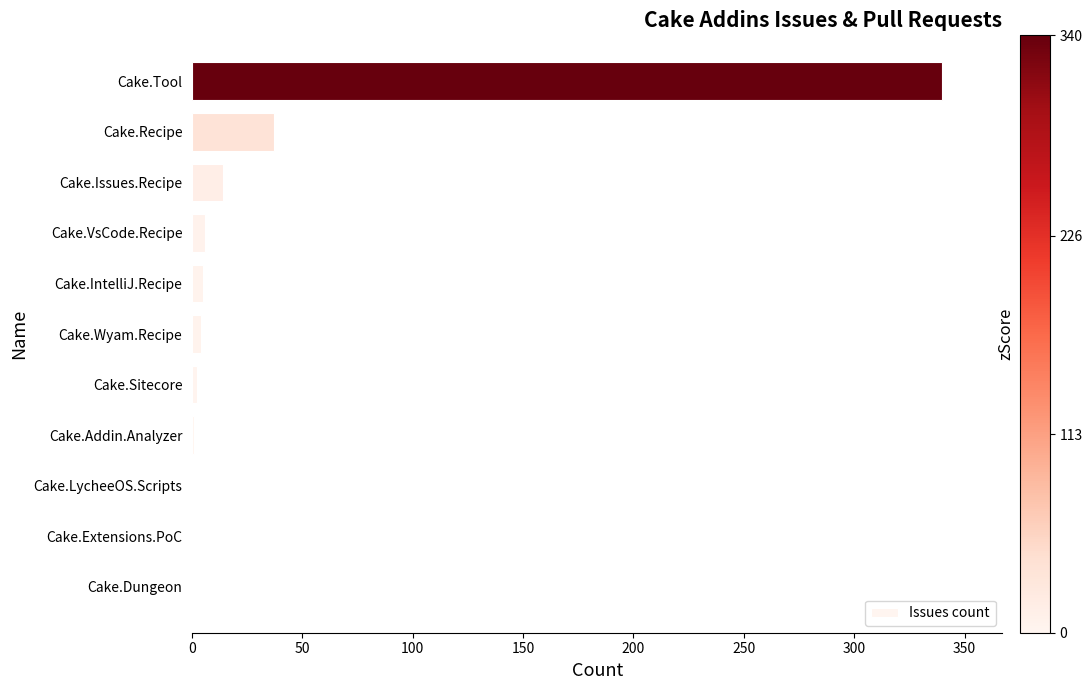

Where is the data nearest to the value 170?

Cake.Recipe